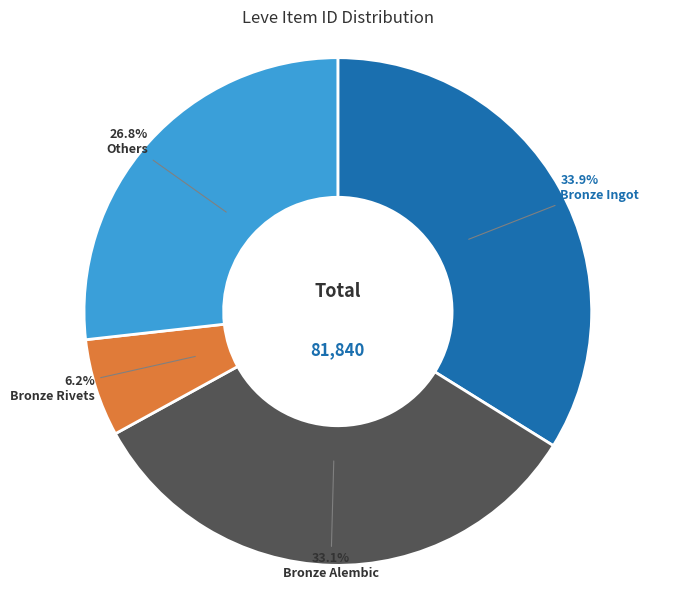

To the nearest percent, what is the difference between the largest and smallest slice percentages?

28%